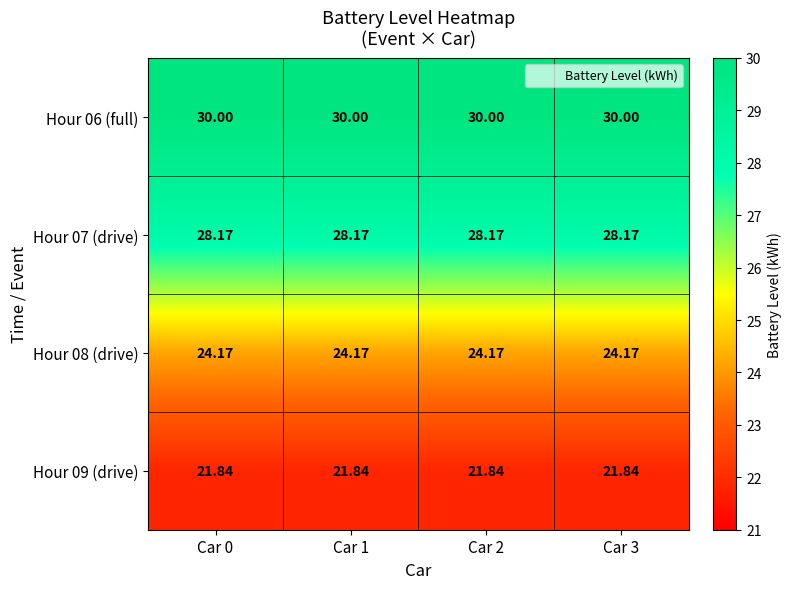

Is the value of Hour 06 (full) at Car 0 greater than the value of Hour 07 (drive) at Car 1?

Yes